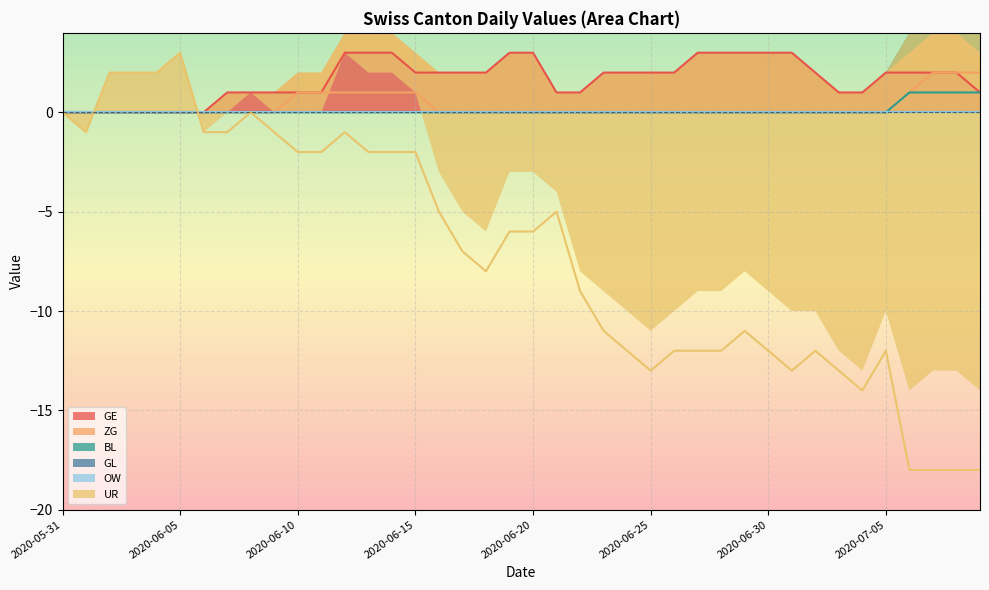

List the labels in order of OW value, largest first.

2020-05-31, 2020-06-05, 2020-06-10, 2020-06-15, 2020-06-20, 2020-06-25, 2020-06-30, 2020-07-05, 2020-07-09